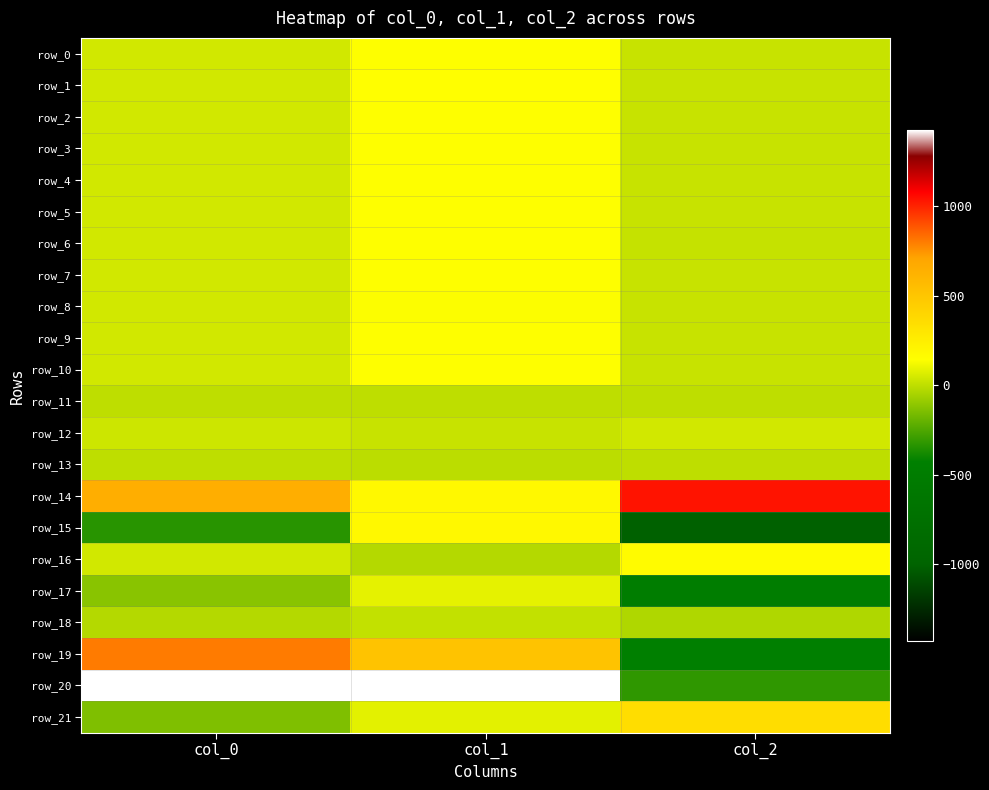

At which category does the chart reach its minimum across all series?

col_2